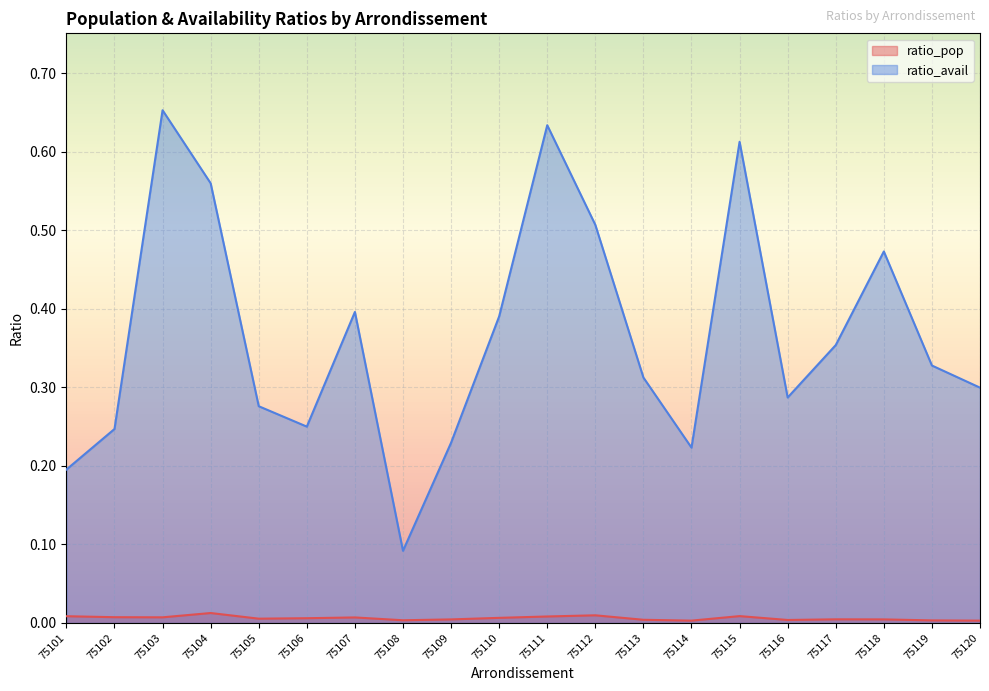

Between 75107 and 75116, which series saw the biggest shift?

ratio_avail